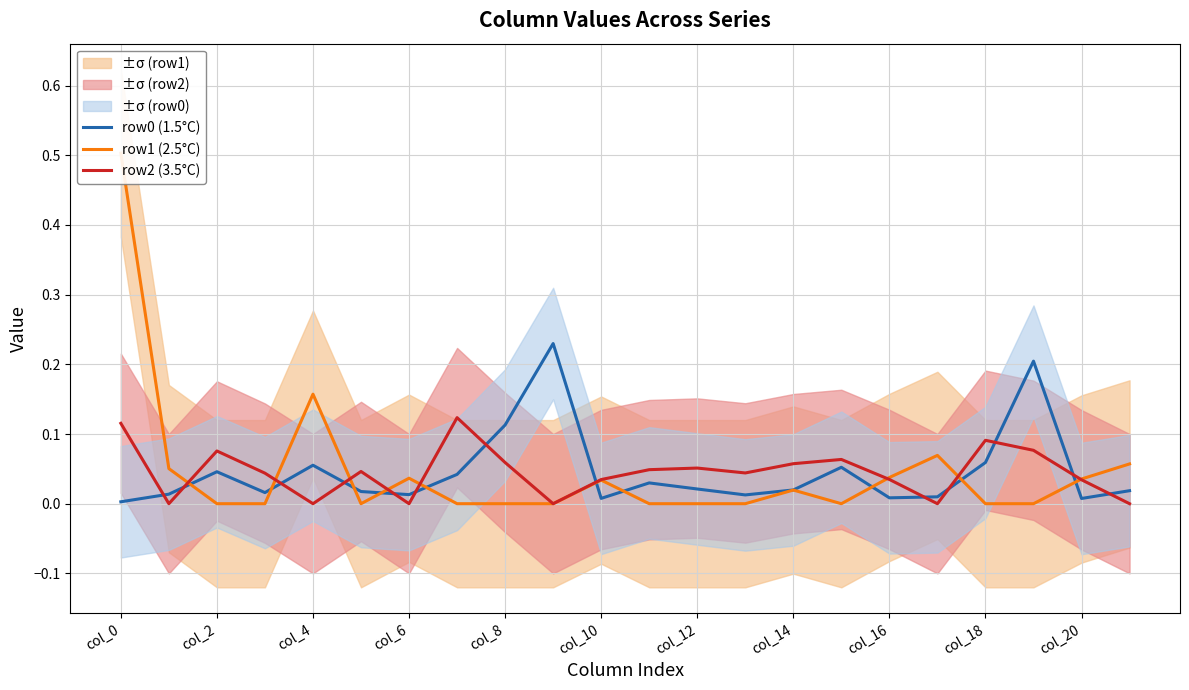

What is the label of the 20th point from the left?

19